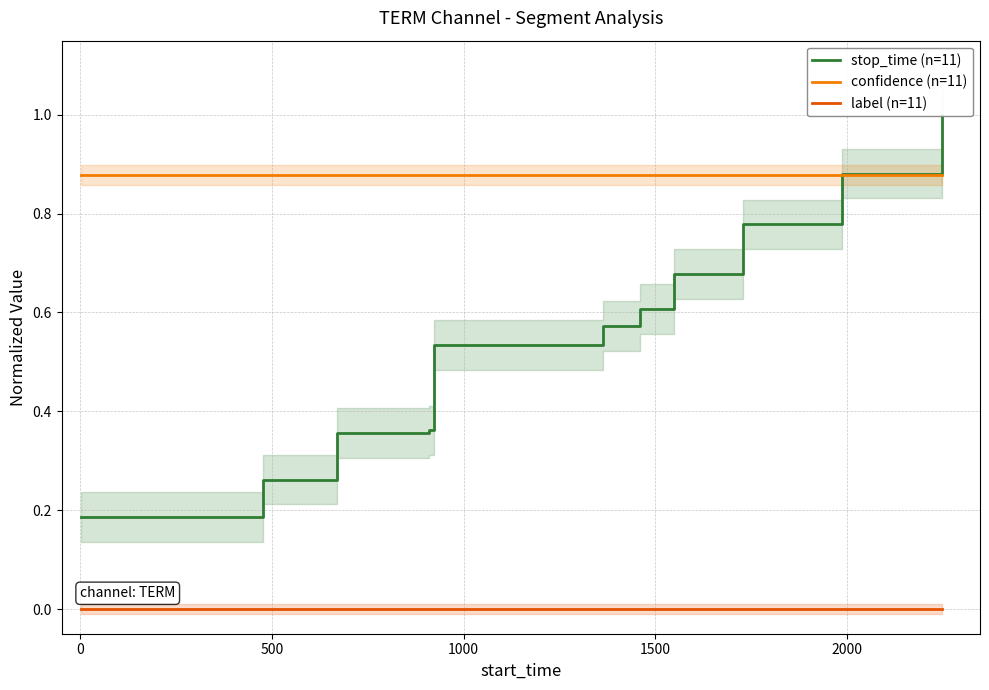

True or false: label (n=11) and confidence (n=11) cross at least once.

False